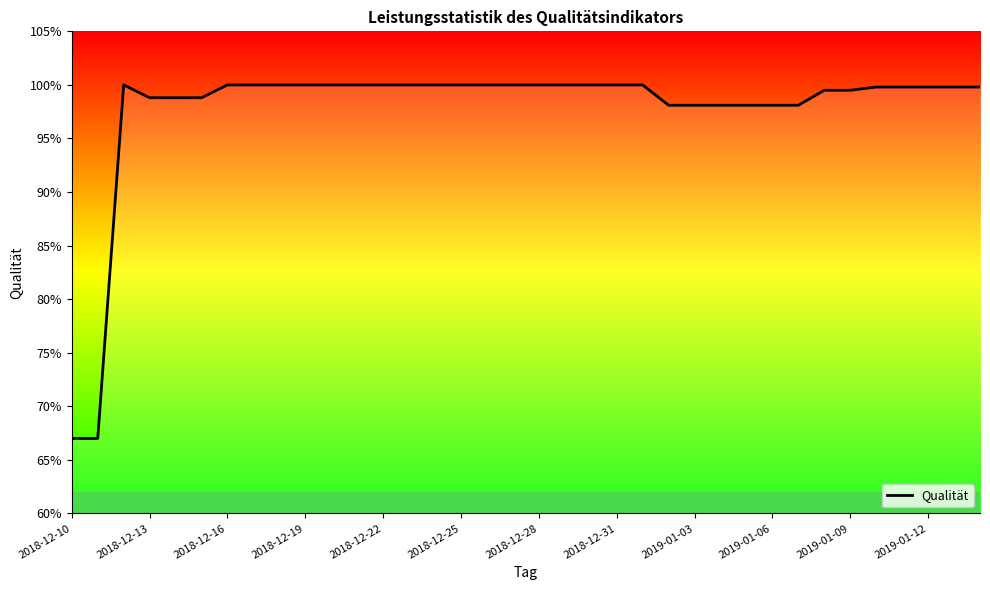

What is the minimum value shown in the chart?

67.0